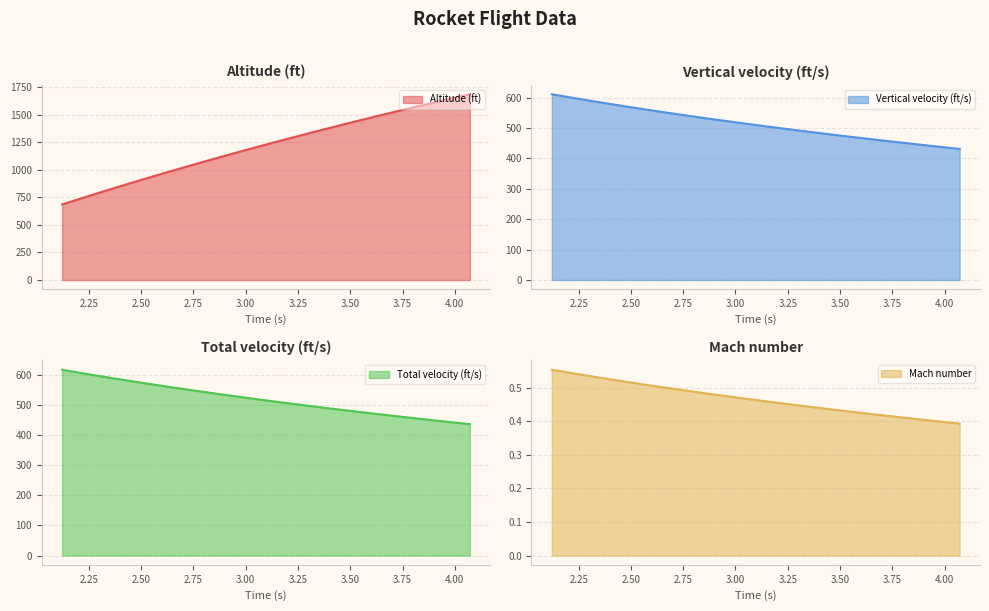

True or false: Total velocity (ft/s) has more than 2 points higher than both neighbors.

False